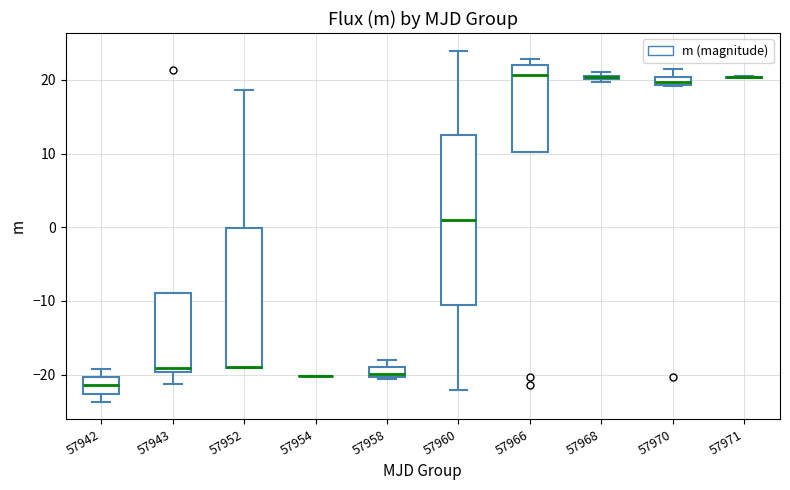

Where is the upper edge of the box at x = 57958 on the y-axis? The values are not printed on the chart, so give them approximately, as read against the axis.

-19